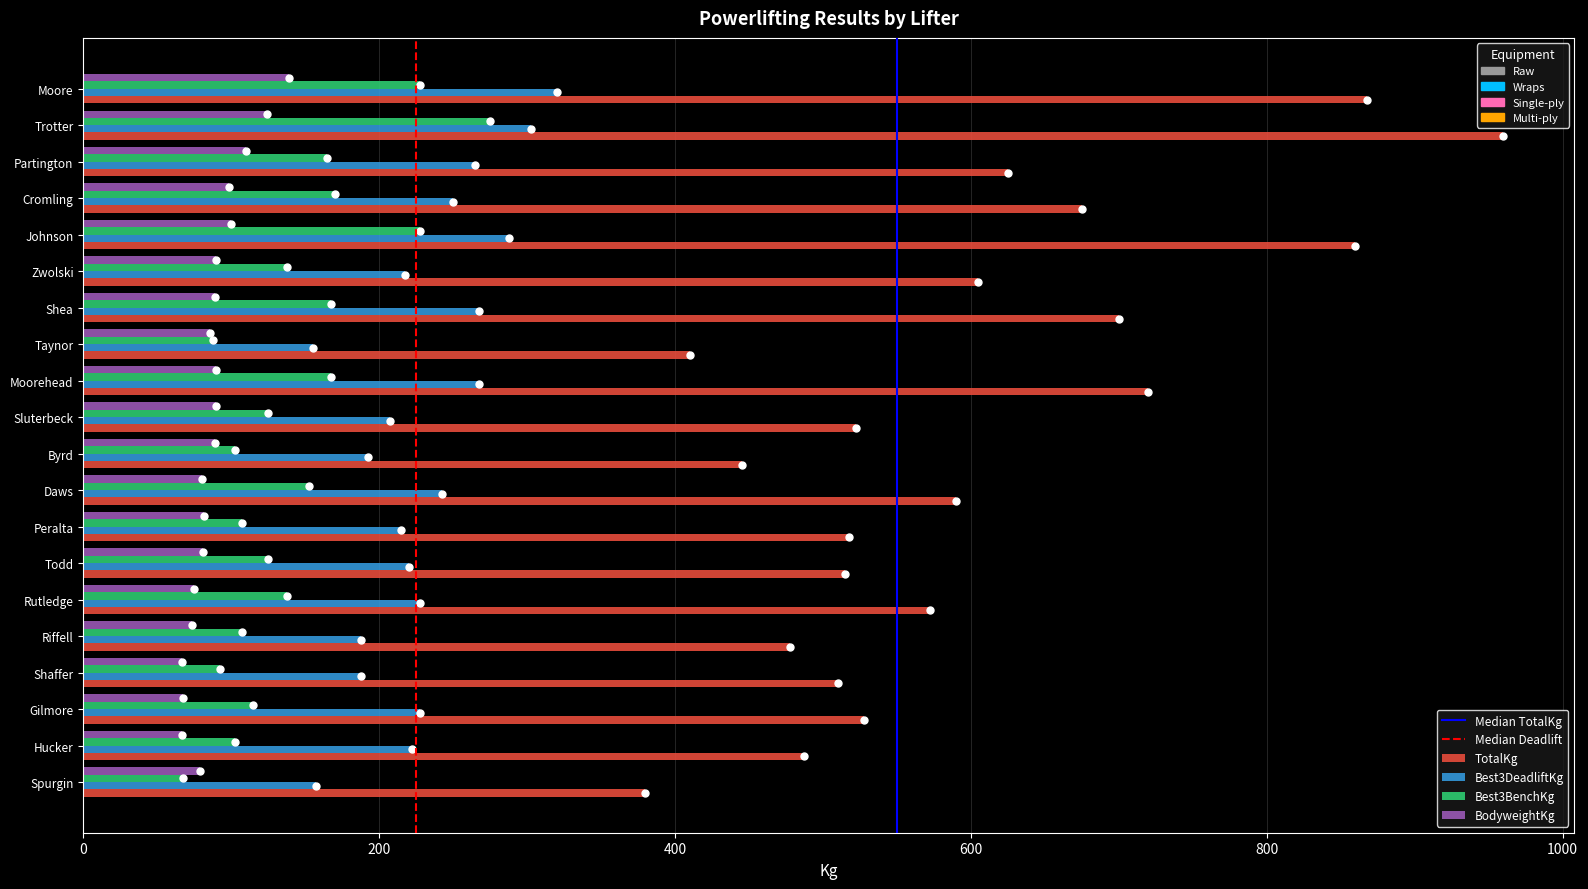

At which category is the sum across all series the highest?

Trotter